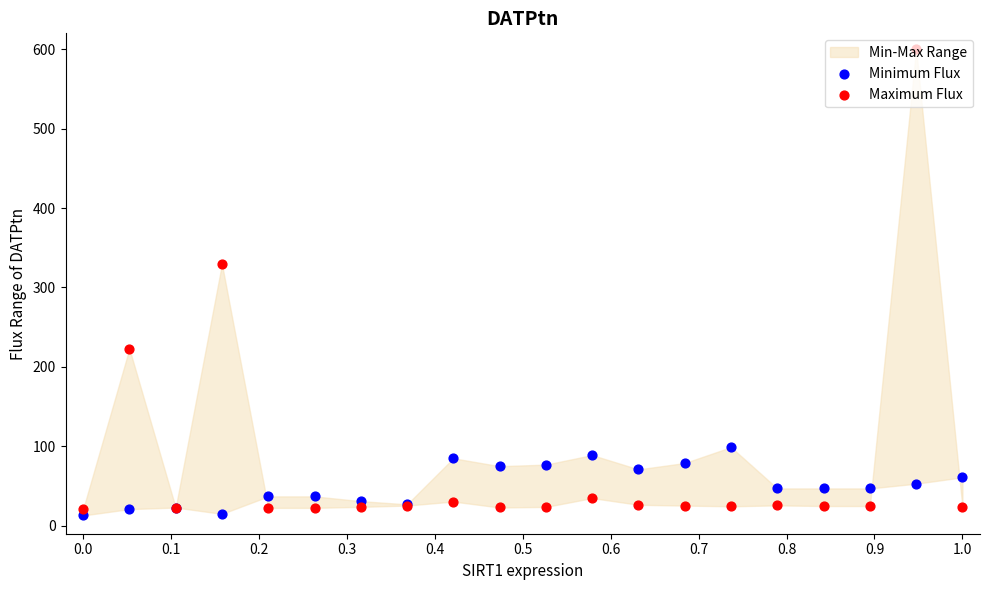

Which series reaches the minimum Y coordinate?

Minimum Flux